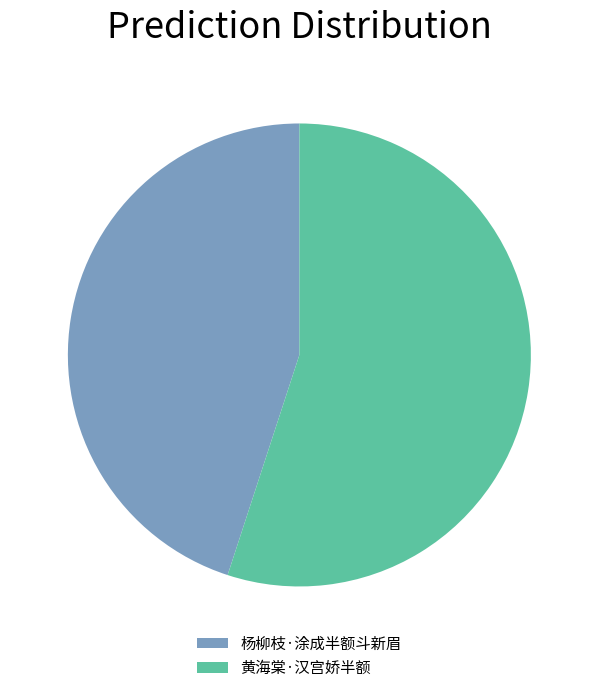

Between 杨柳枝·涂成半额斗新眉 and 黄海棠·汉宫娇半额, which is larger?

黄海棠·汉宫娇半额